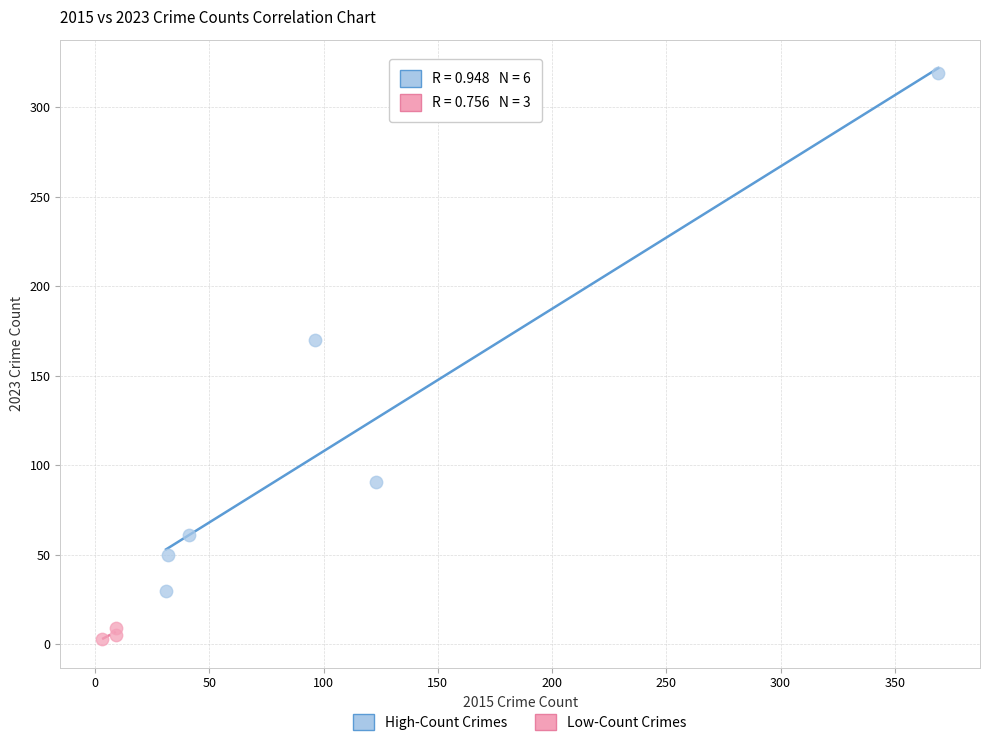

Which series reaches the minimum Y coordinate?

Low-Count Crimes